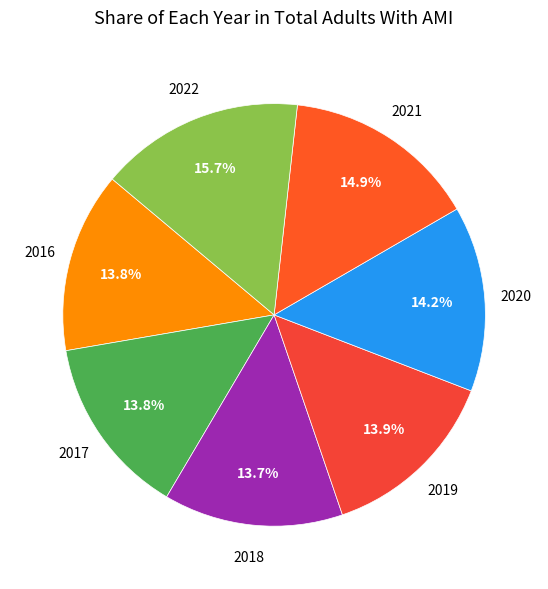

How many slices are in this pie chart?

7